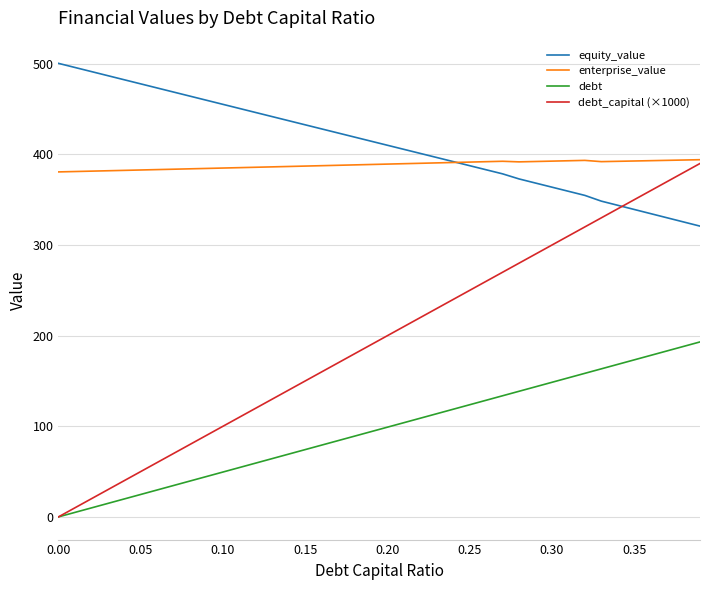

What is the greatest value displayed?

500.5